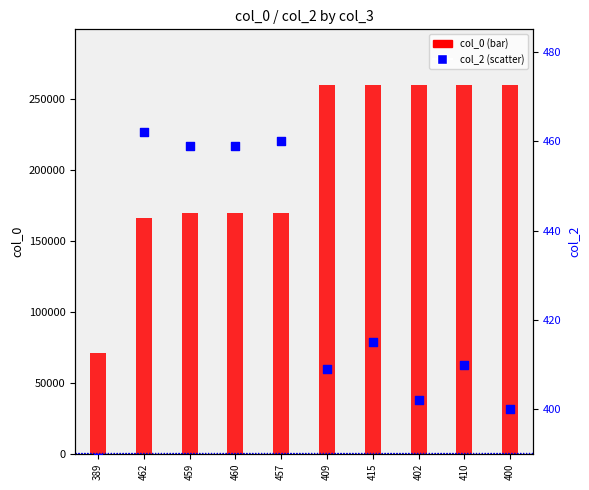

Which series reaches the maximum Y coordinate?

col_0